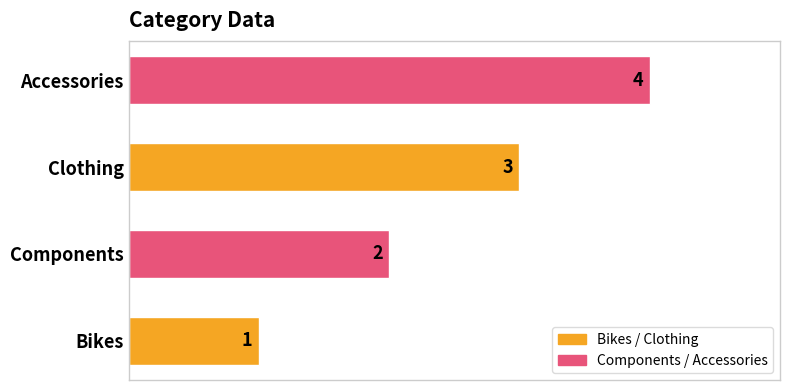

List the labels in order of value, largest first.

Accessories, Clothing, Components, Bikes